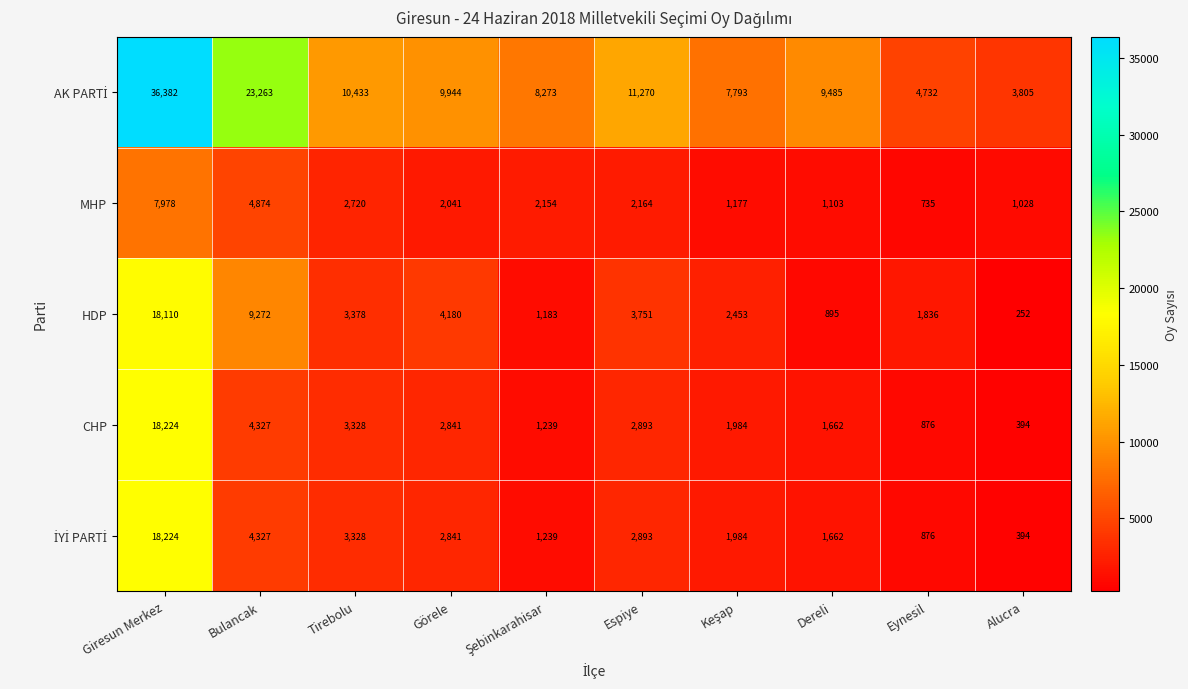

What is the spread (max minus min) of values at Espiye?

9106